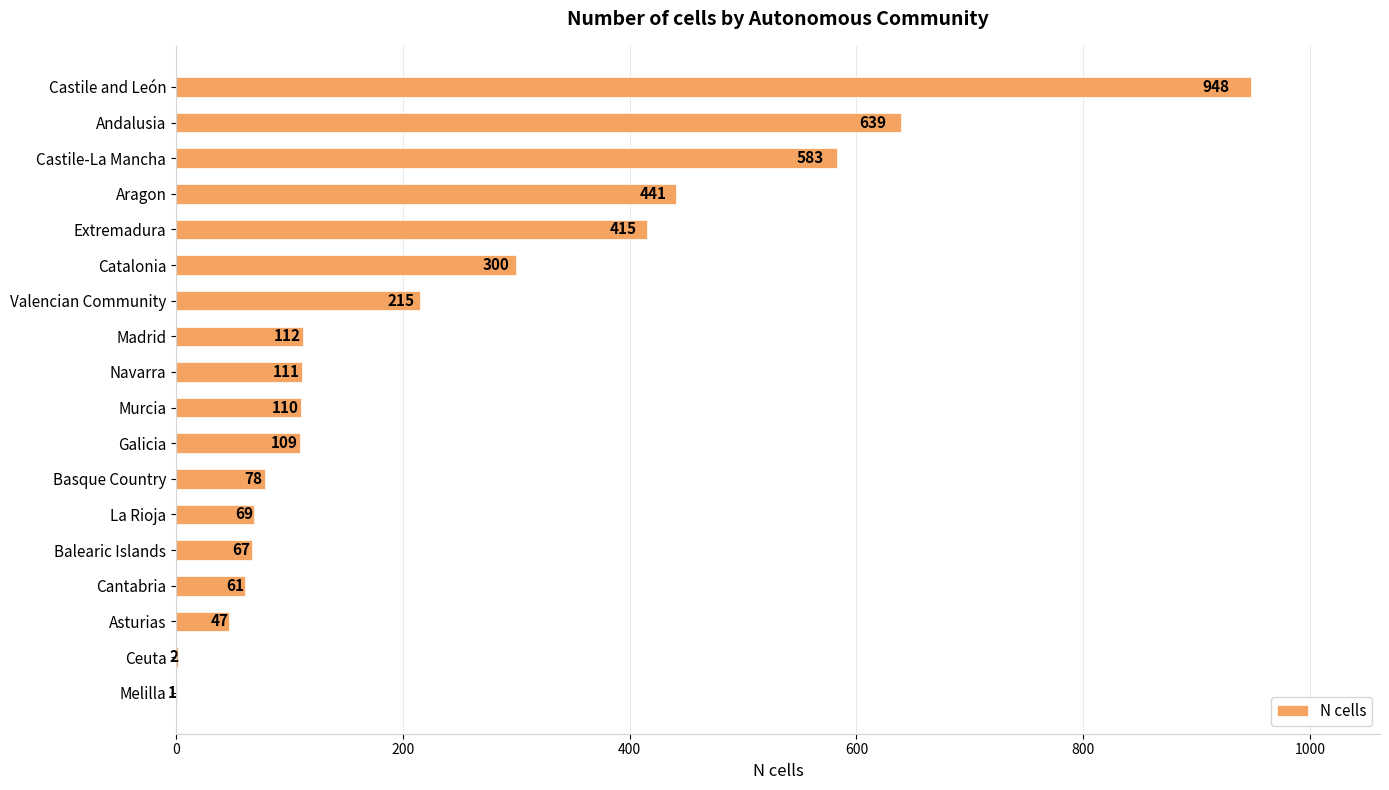

Which label corresponds to the largest value in the chart?

Castile and León